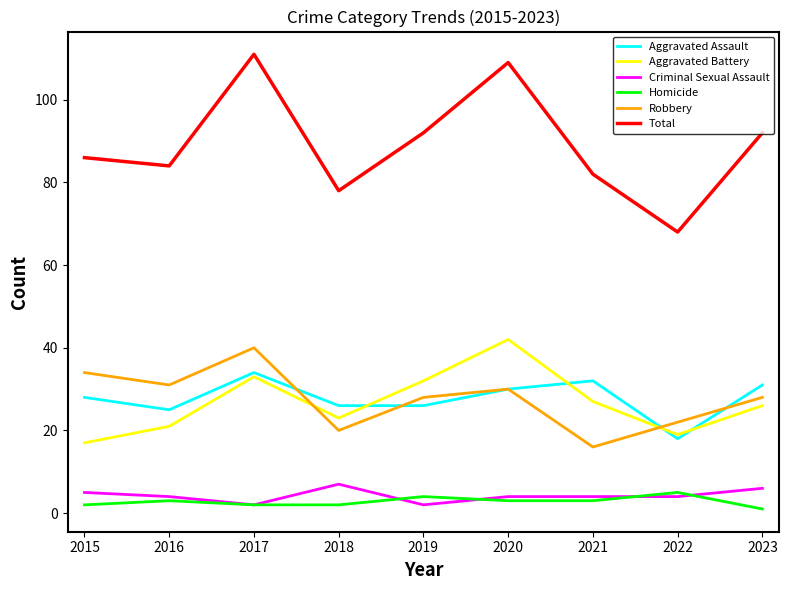

List the series in order of their peak value, lowest first.

Homicide, Criminal Sexual Assault, Aggravated Assault, Robbery, Aggravated Battery, Total